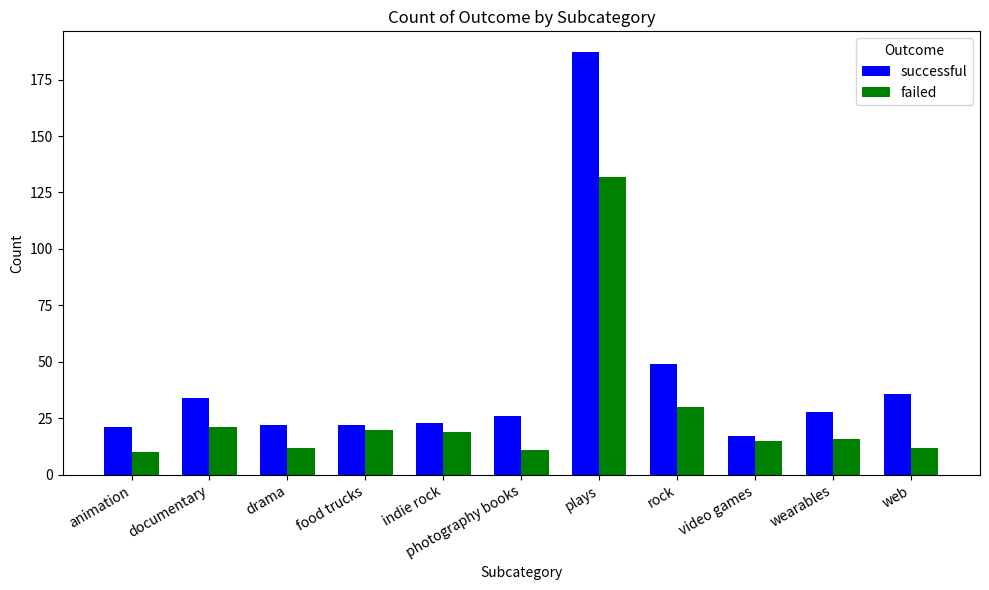

What is the sum of all failed values?

298